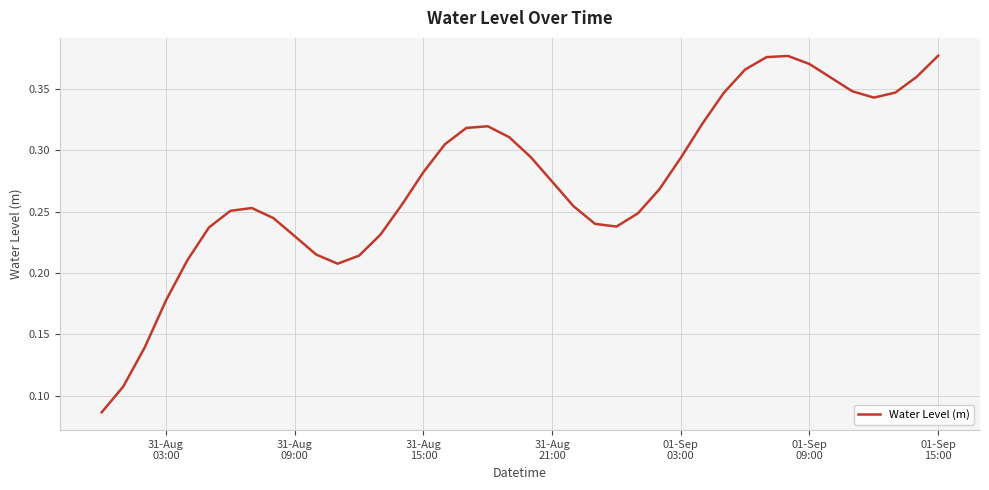

What is the value of the 25th point from the left?

0.2